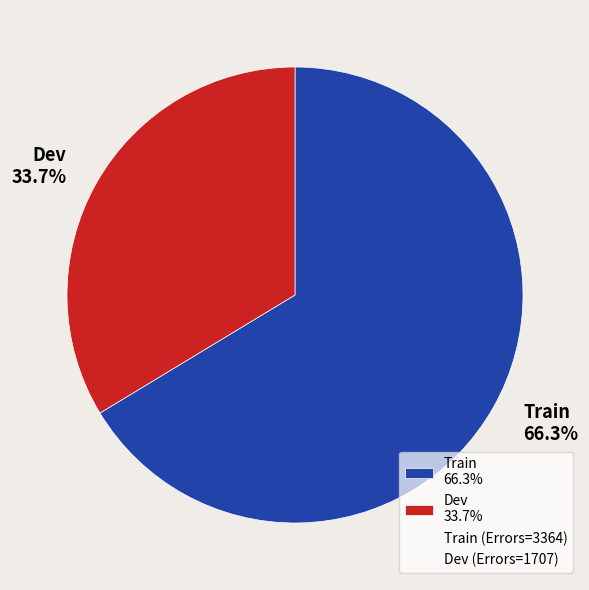

Is Train the majority of the pie?

Yes